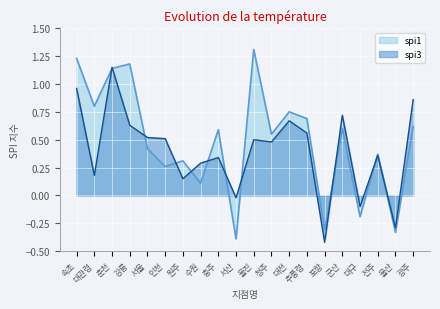

Reading left to right, what are all the values shown in this chart?

spi1: 속초=1.2	대관령=0.8	춘천=1.1	강릉=1.2	서울=0.4	인천=0.3	원주=0.3	수원=0.1	충주=0.6	서산=-0.4	울진=1.3	청주=0.6	대전=0.8	추풍령=0.7	포항=-0.3	군산=0.6	대구=-0.2	전주=0.4	울산=-0.3	광주=0.6
spi3: 속초=1.0	대관령=0.2	춘천=1.1	강릉=0.6	서울=0.5	인천=0.5	원주=0.1	수원=0.3	충주=0.3	서산=-0.0	울진=0.5	청주=0.5	대전=0.7	추풍령=0.6	포항=-0.4	군산=0.7	대구=-0.1	전주=0.4	울산=-0.3	광주=0.9